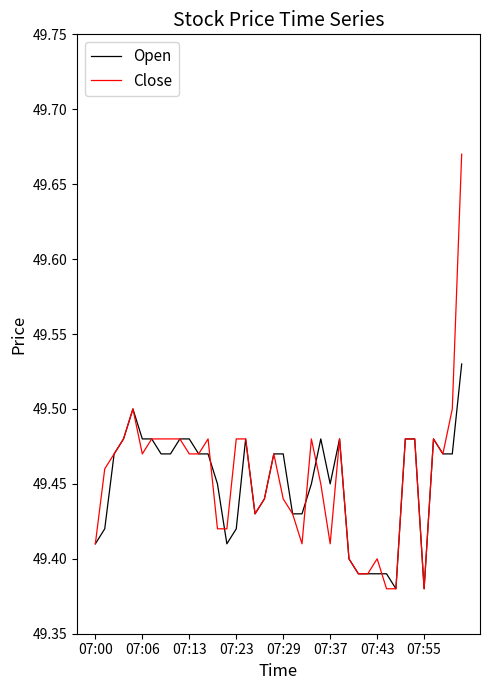

Which series has the largest range (max minus min)?

Close